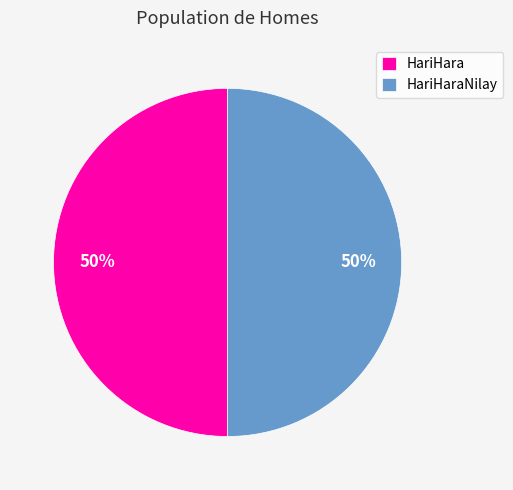

Approximately how many times larger is the value at HariHaraNilay compared to HariHara?

1.0